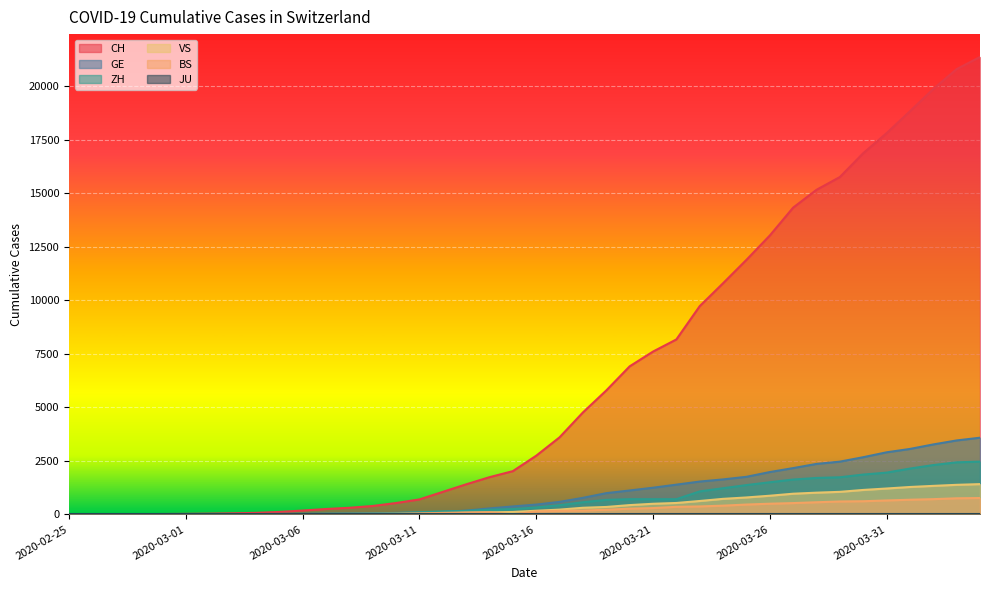

What is the sum of all GE values?

40719